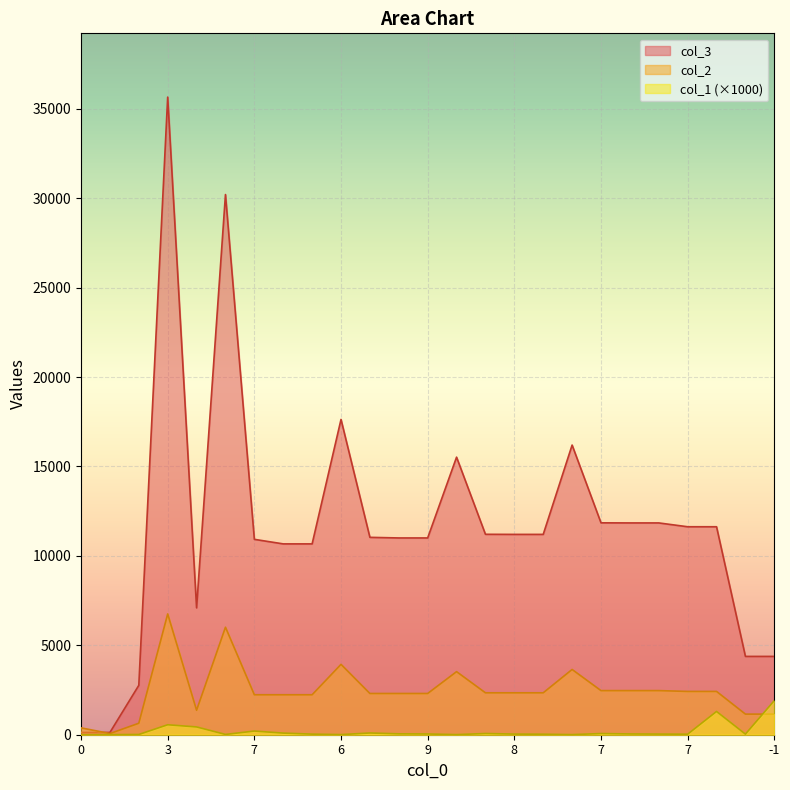

Is it true that col_3 equals 4379.0 at -1?

True